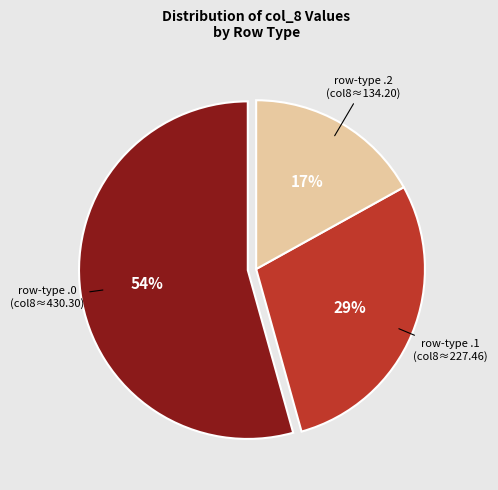

Rank the categories by value from highest to lowest.

row-type .0, row-type .1, row-type .2